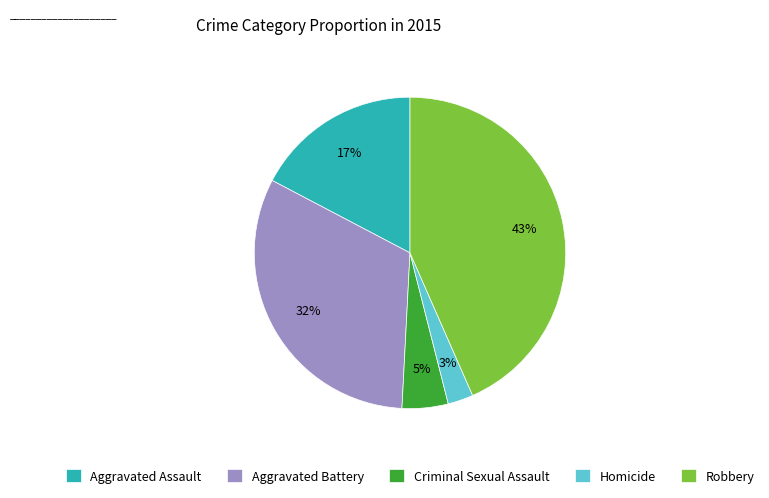

Between Criminal Sexual Assault and Aggravated Assault, which is larger?

Aggravated Assault